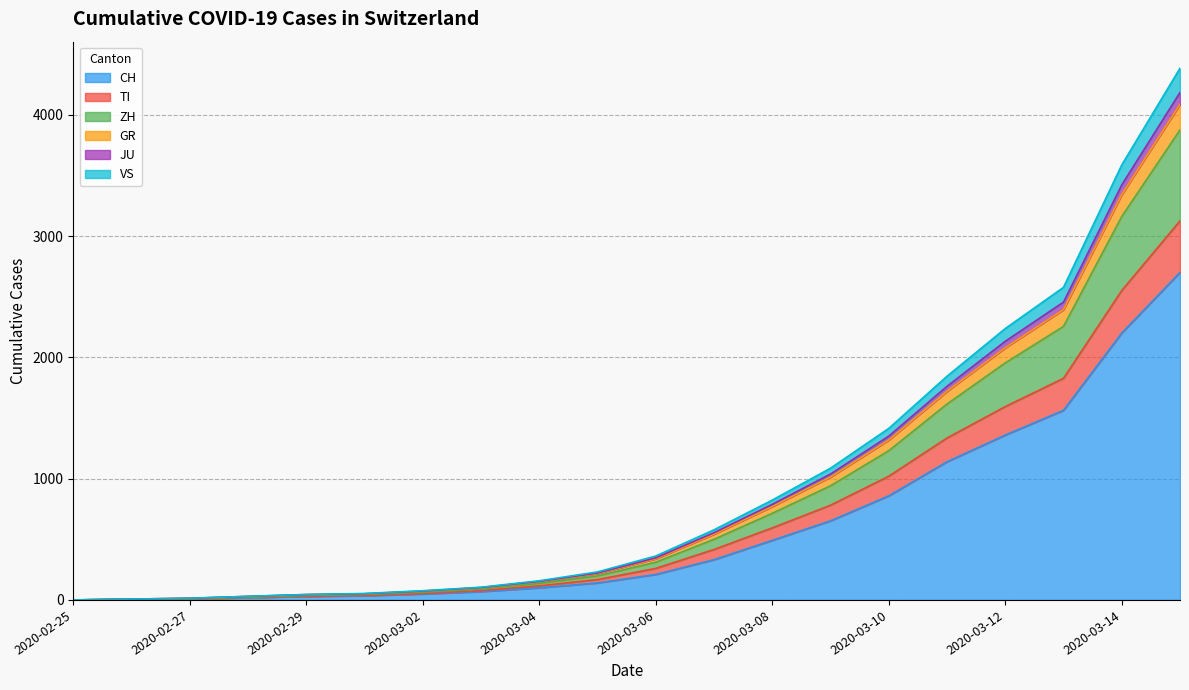

True or false: GR and ZH cross at least once.

False